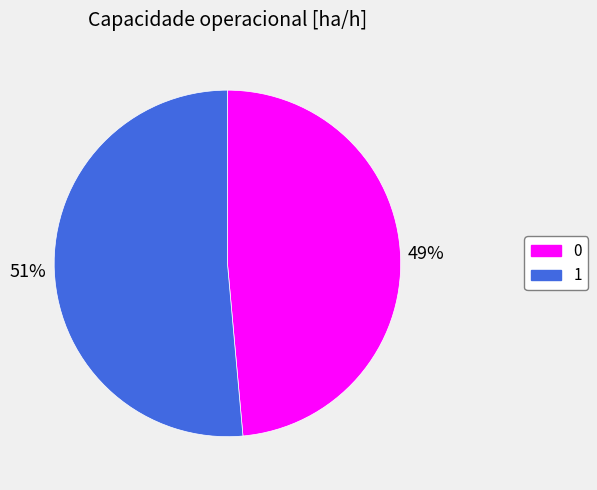

Rank the categories by value from lowest to highest.

0, 1